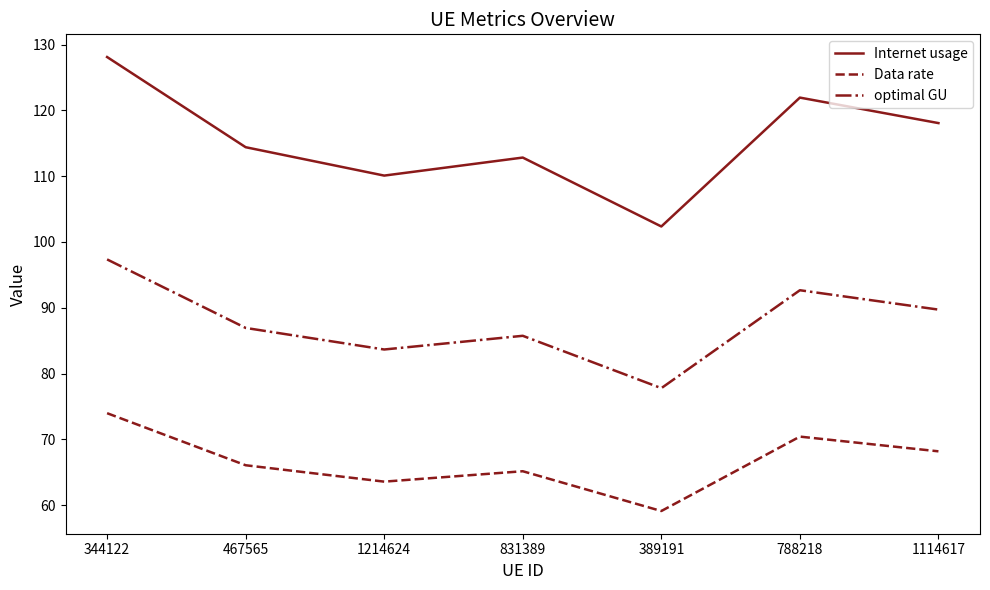

What is the sum of the Data rate values at 467565 and 344122?

140.0